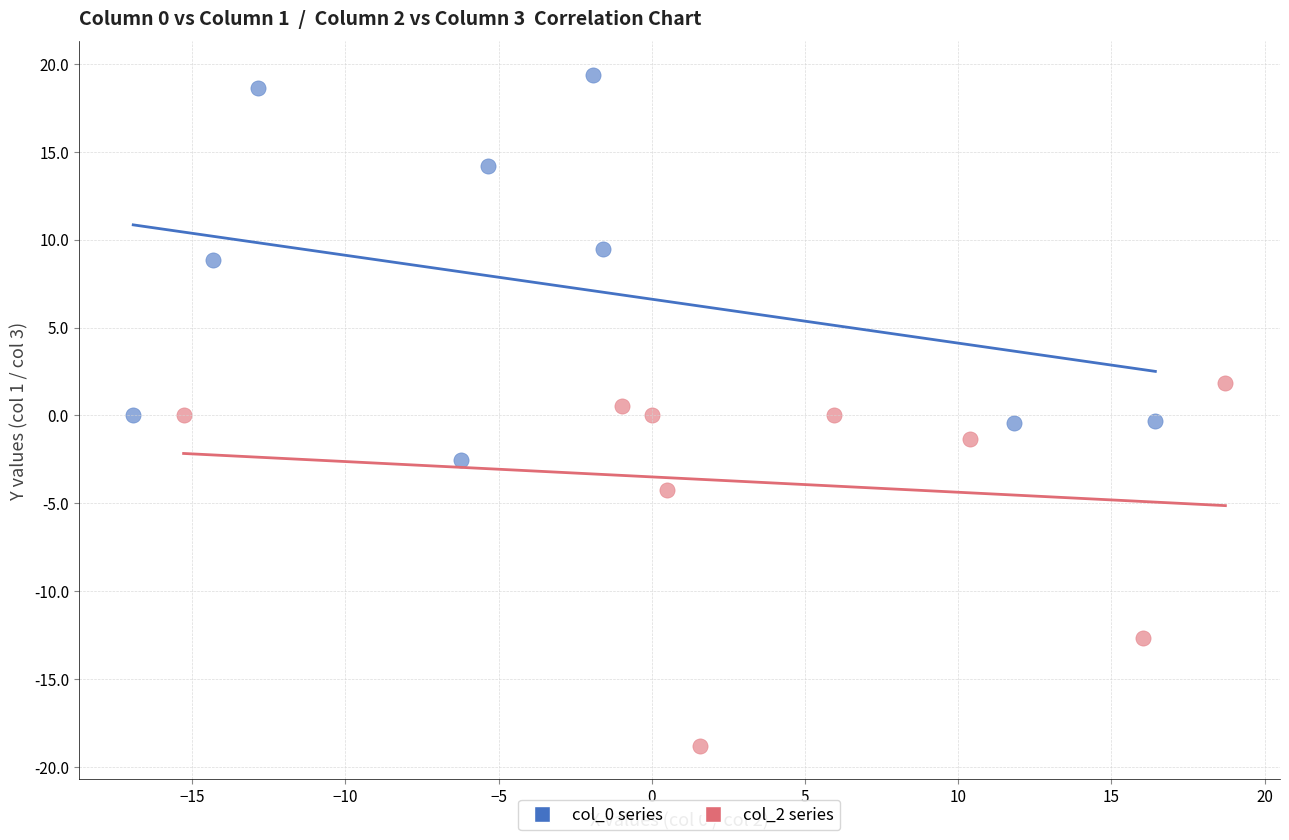

What are all the series names shown in the legend?

col_0 series, col_2 series